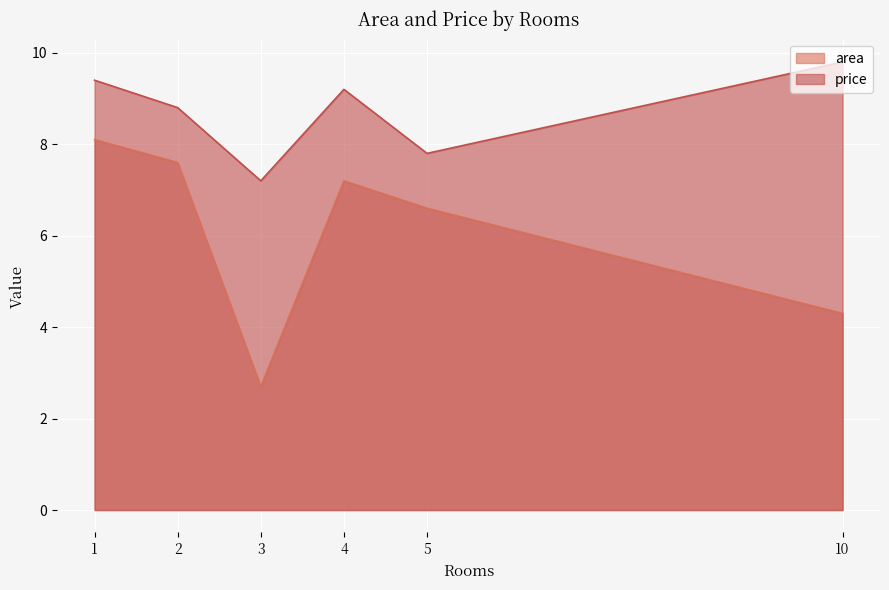

Which series has the largest total across all categories?

price